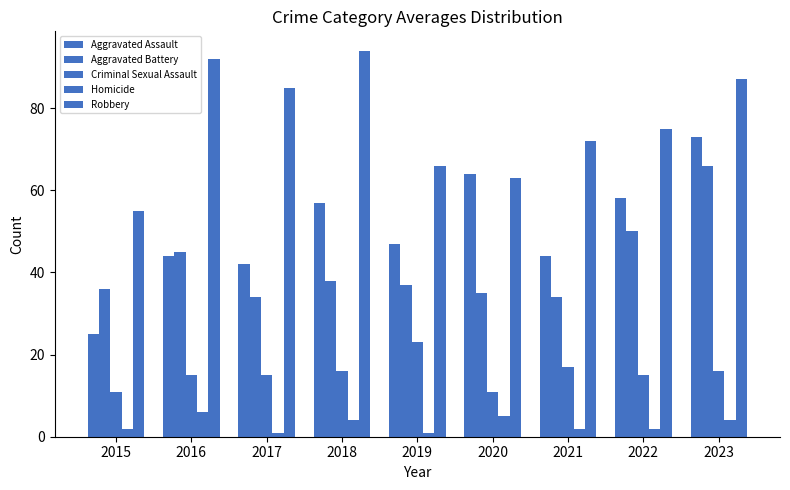

What is the lowest value of the Aggravated Assault series?

25